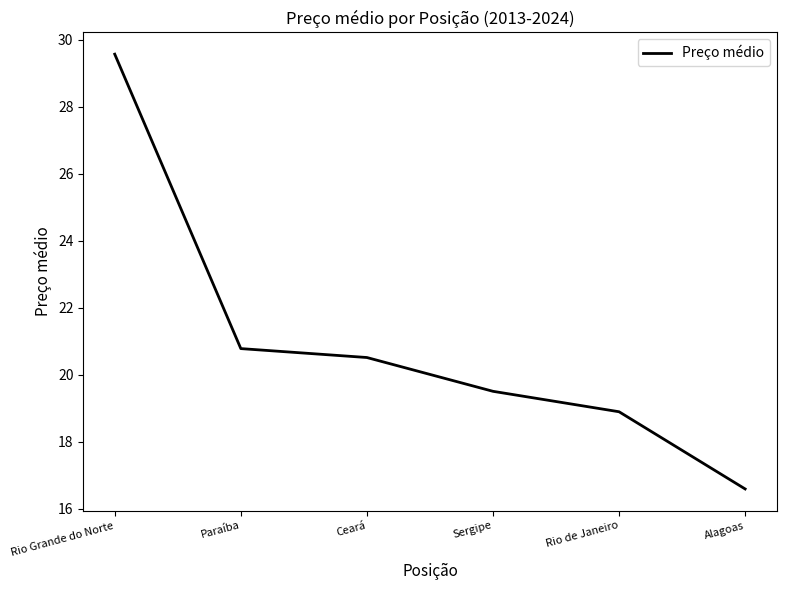

Reading right to left, list all the values displayed in this chart.

Alagoas=16.6	Rio de Janeiro=18.9	Sergipe=19.5	Ceará=20.5	Paraíba=20.8	Rio Grande do Norte=29.6